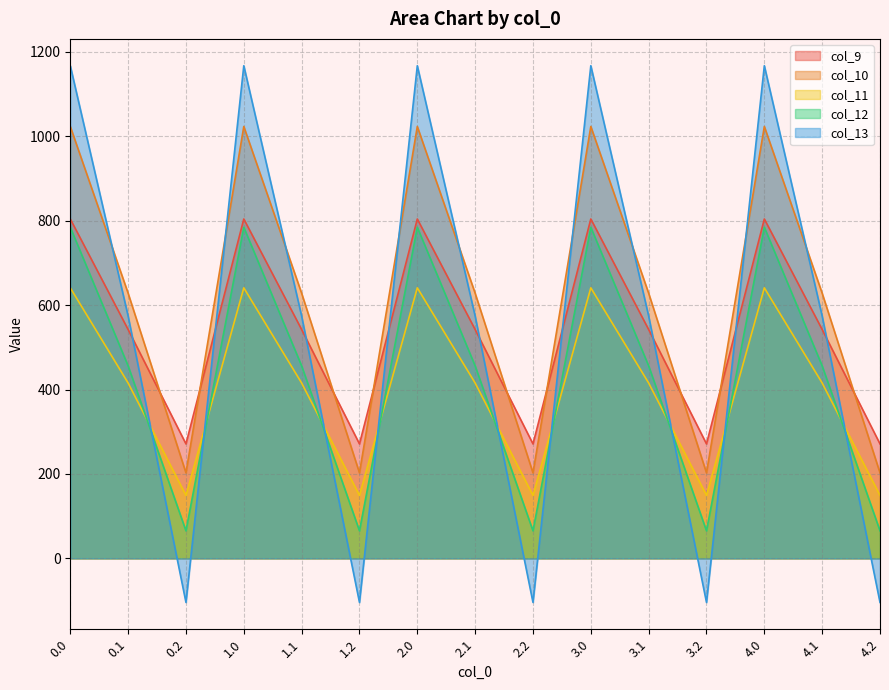

Between 1.2 and 2.0, which series saw the biggest shift?

col_13